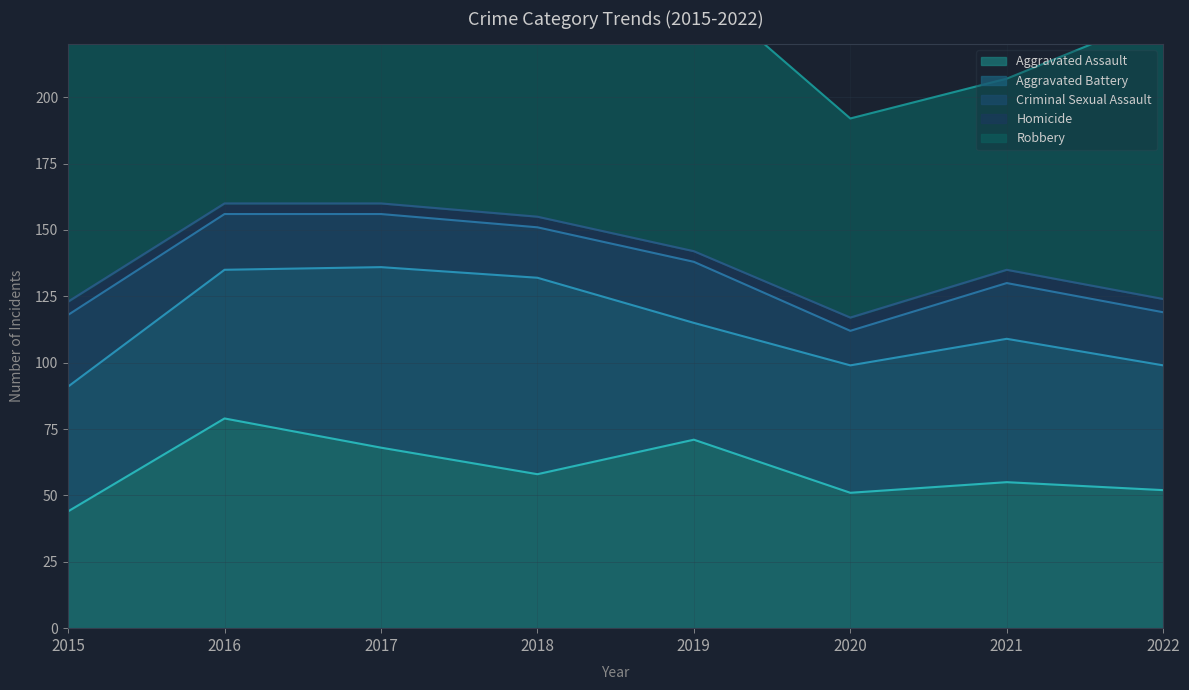

Count the Homicide values in the range 4 to 5.

8